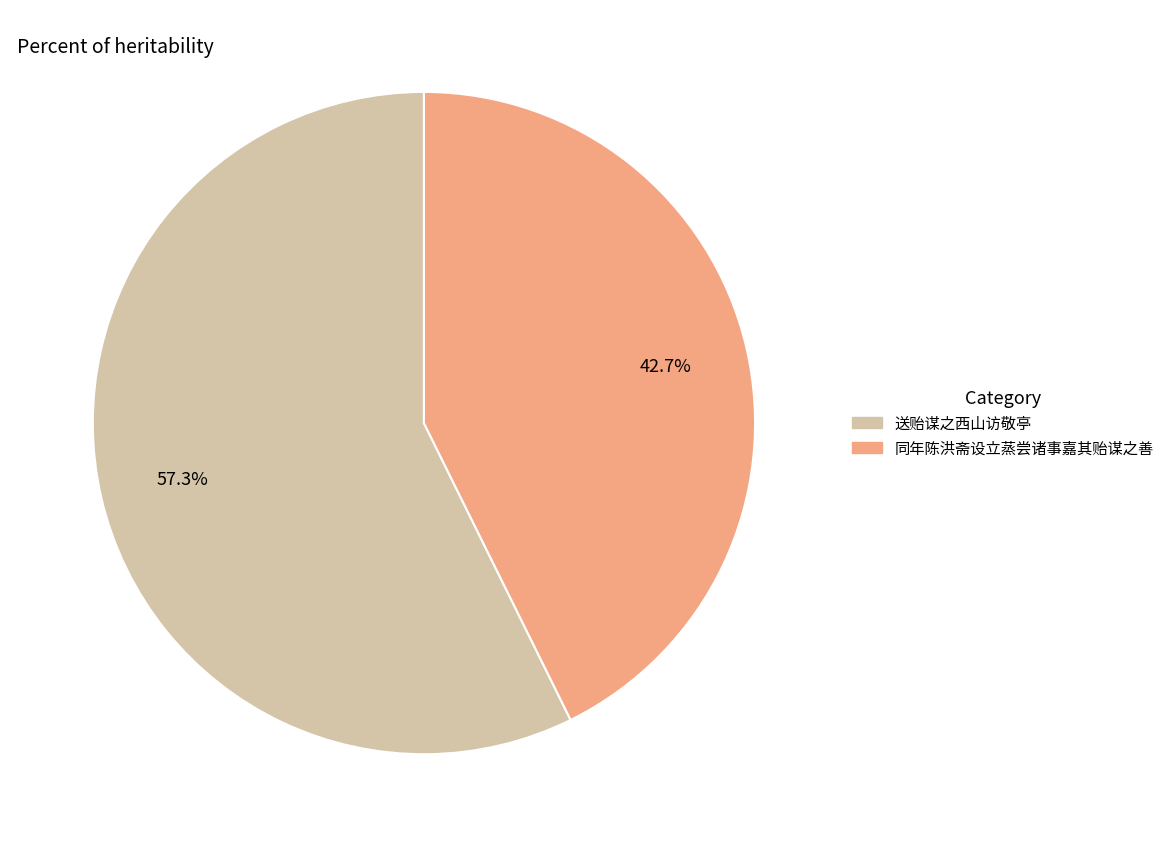

To the nearest percent, what percentage of the pie is 同年陈洪斋设立蒸尝诸事嘉其贻谋之善?

43%